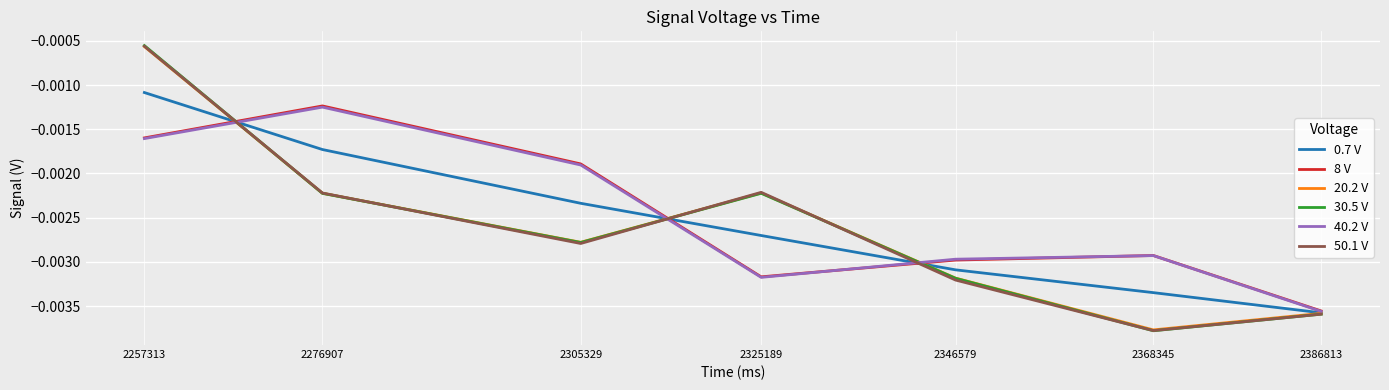

Is the value of 40.2 V at 2346579 greater than the value of 0.7 V at 2257313?

No